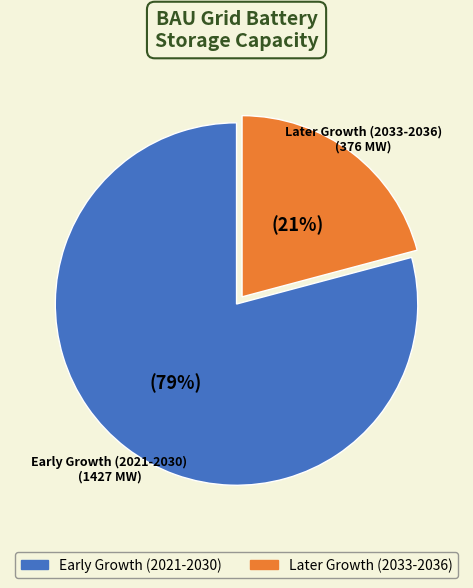

Is there any slice that represents more than half of the pie?

Yes